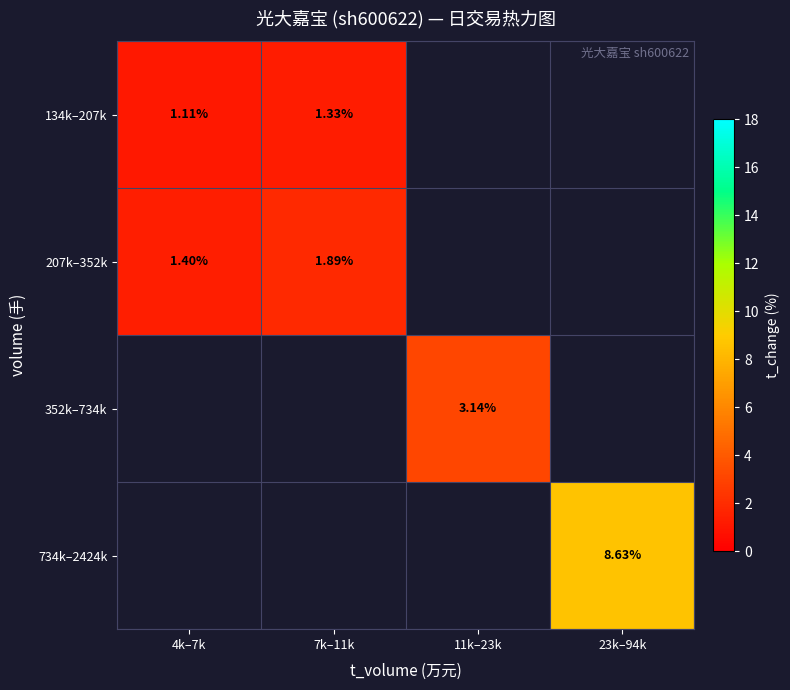

At which category does the chart reach its minimum across all series?

4k–7k